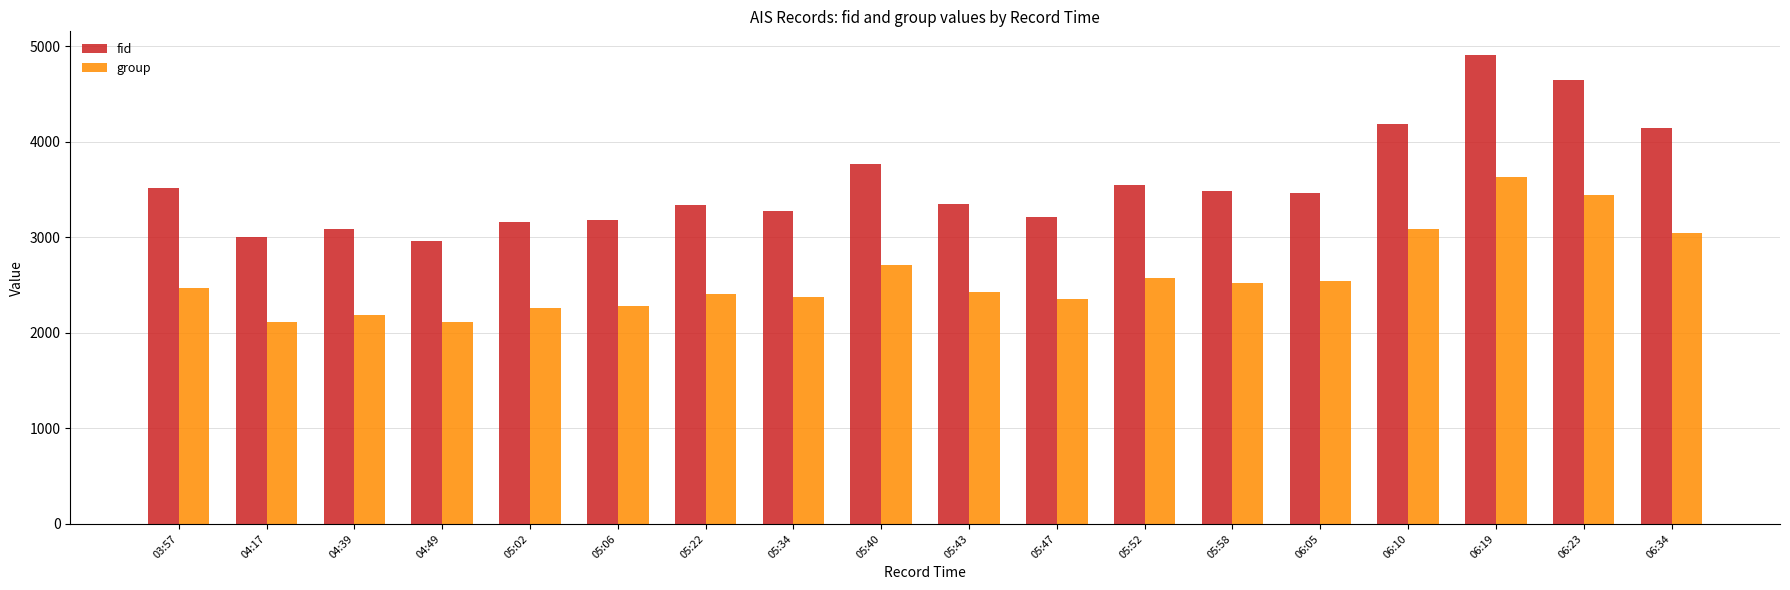

What is the average value of the group series?

2584